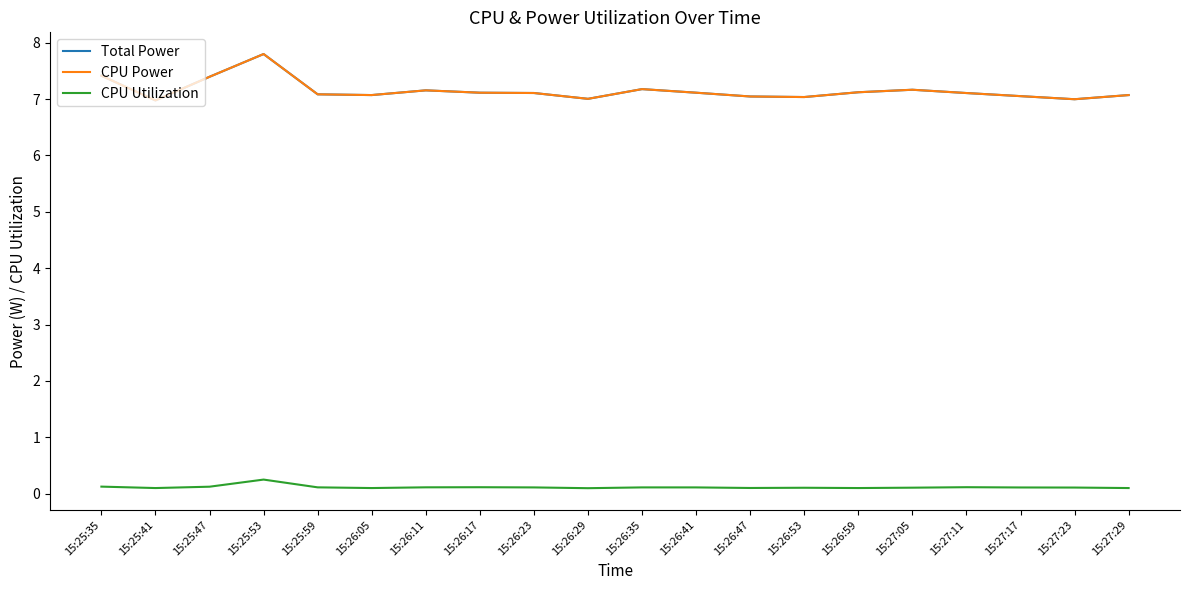

Rank the categories by Total Power value from lowest to highest.

15:25:41, 15:27:23, 15:26:29, 15:26:53, 15:26:47, 15:27:17, 15:26:05, 15:27:29, 15:25:59, 15:27:11, 15:26:23, 15:26:17, 15:26:41, 15:26:59, 15:26:11, 15:27:05, 15:26:35, 15:25:47, 15:25:35, 15:25:53